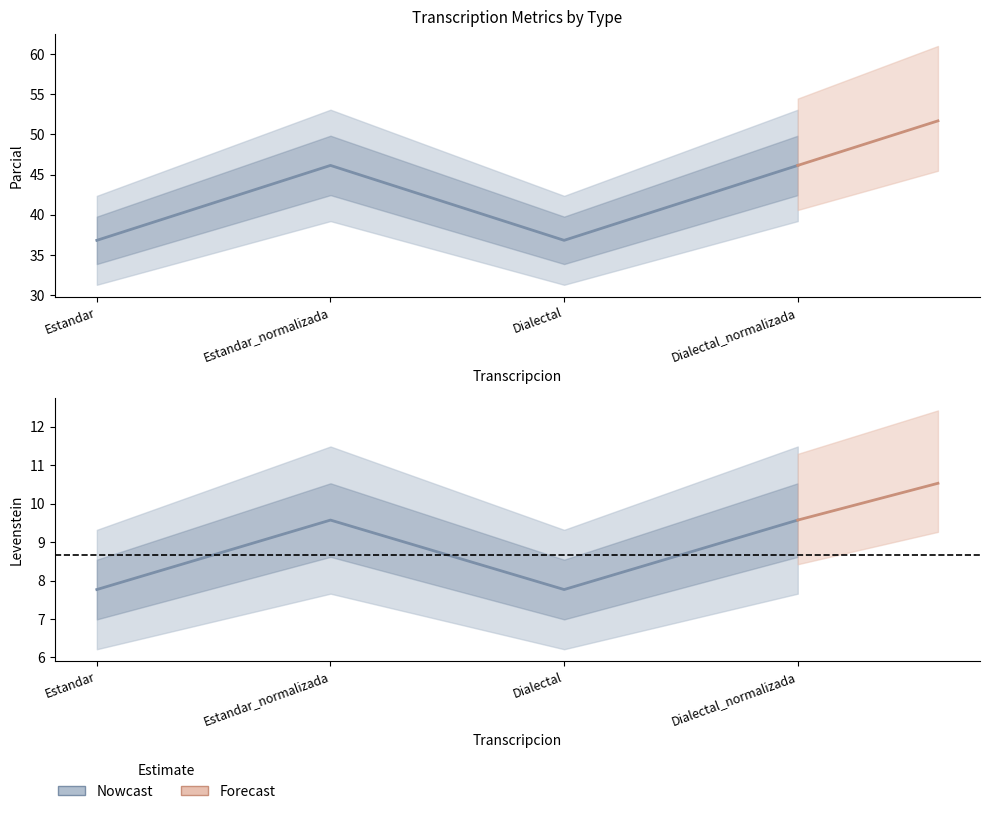

How many lines are shown in the chart?

2